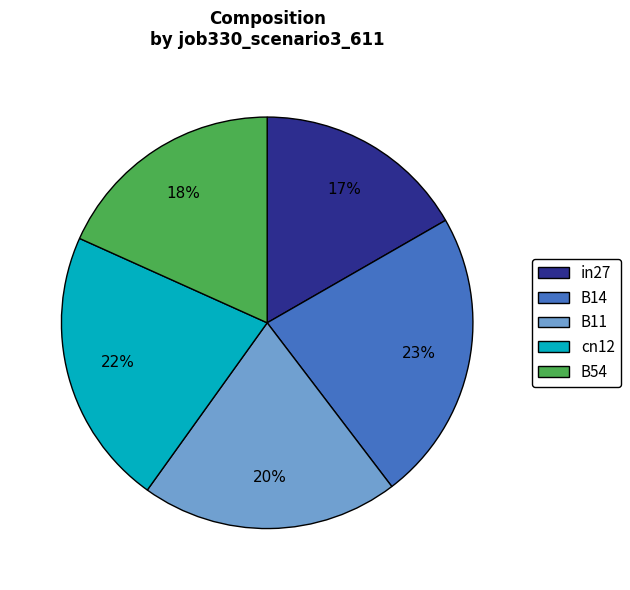

Does B54 represent more than half of the total?

No